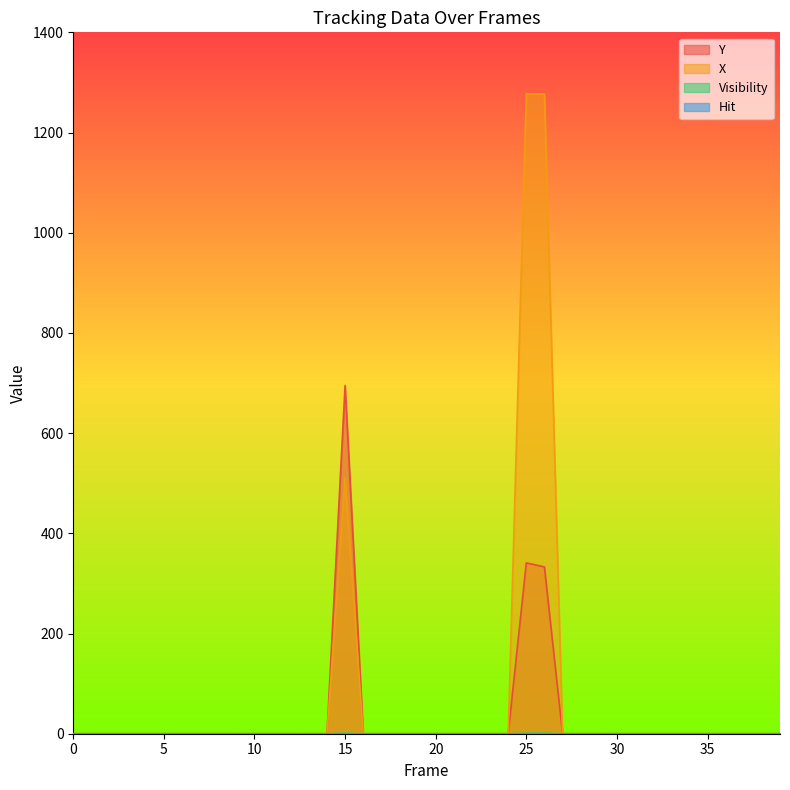

Is it true that Y equals 0 at 1?

True